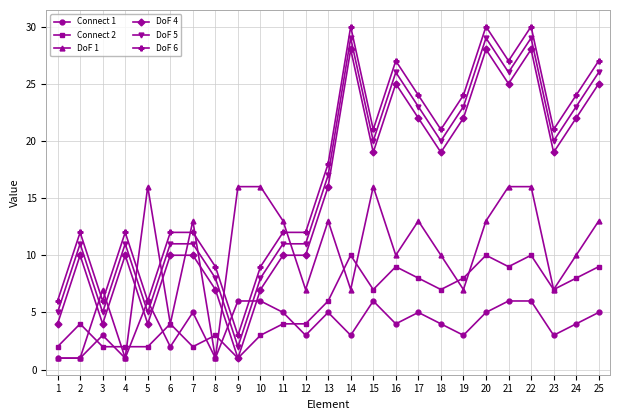

What is the difference between the maximum and minimum values in the DoF 6 series?

27